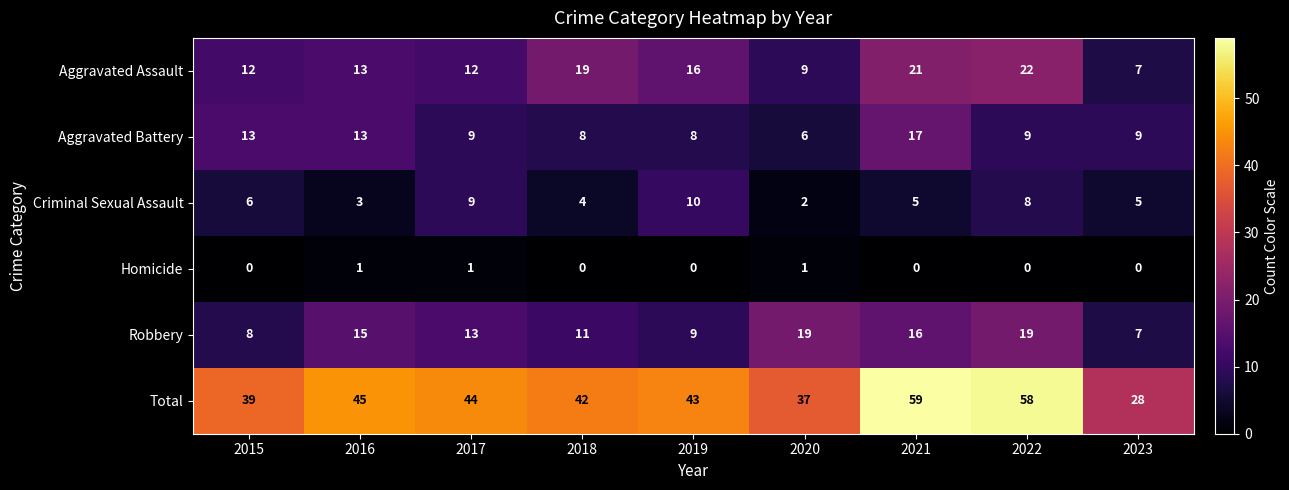

How many categories are shown in the chart?

9